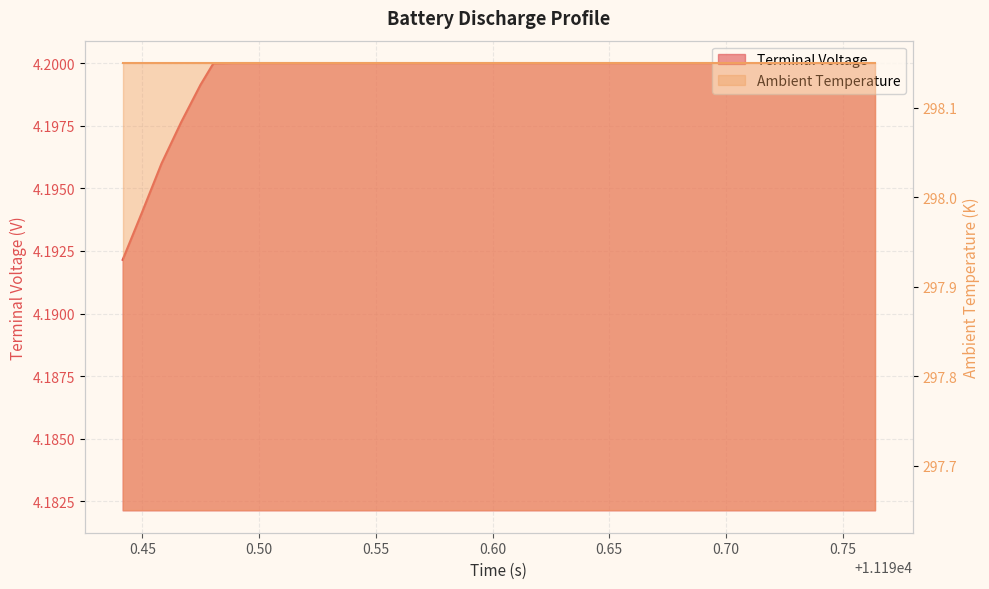

Which category has the lowest value across all series?

11190.44156664125